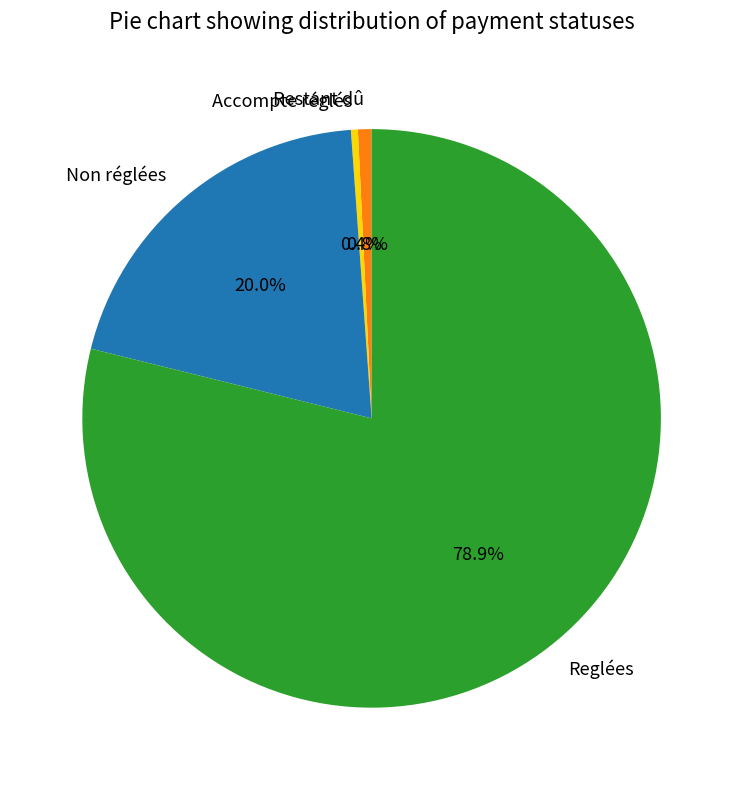

What is the majority slice?

Reglées